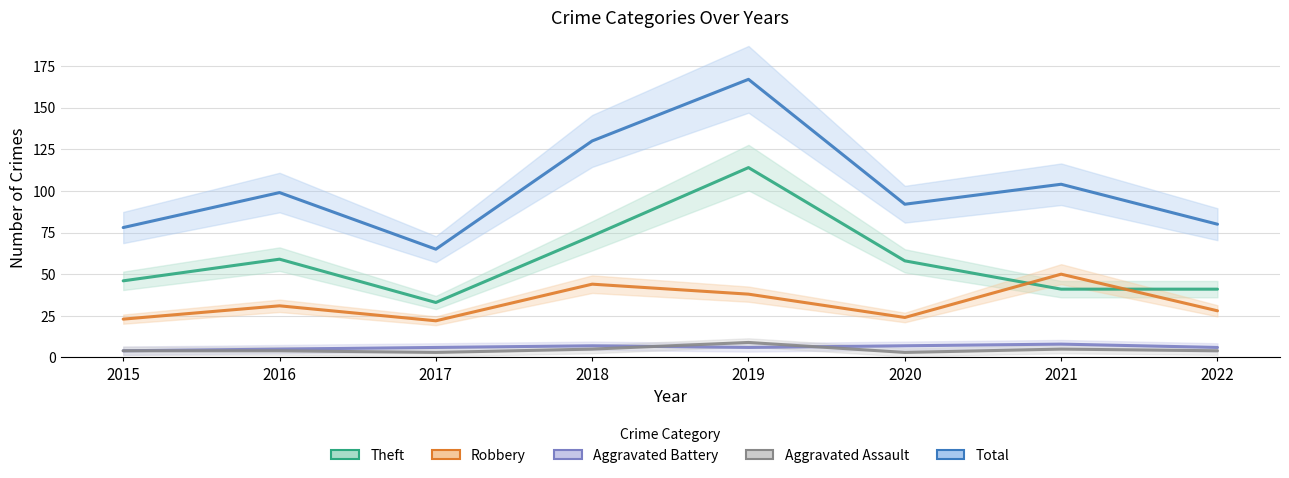

At which category is the sum across all series the highest?

2019